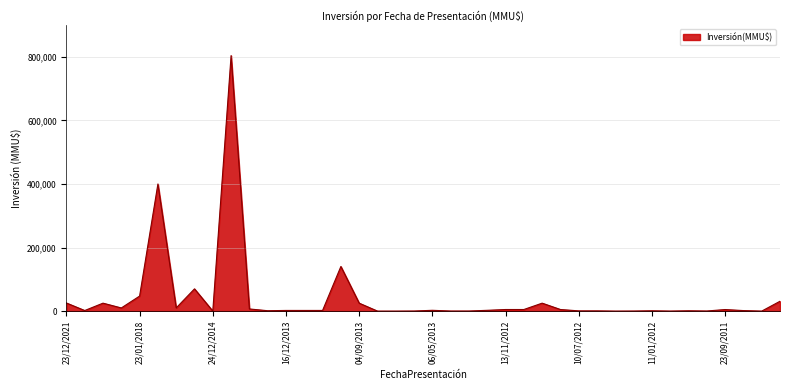

True or false: the data has more than 2 interior local peaks.

True